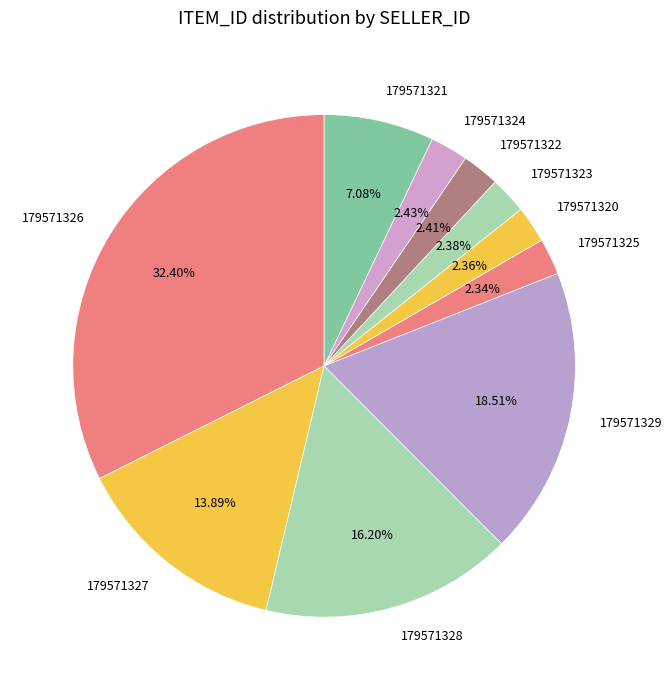

To the nearest percent, what is the average slice percentage?

10%